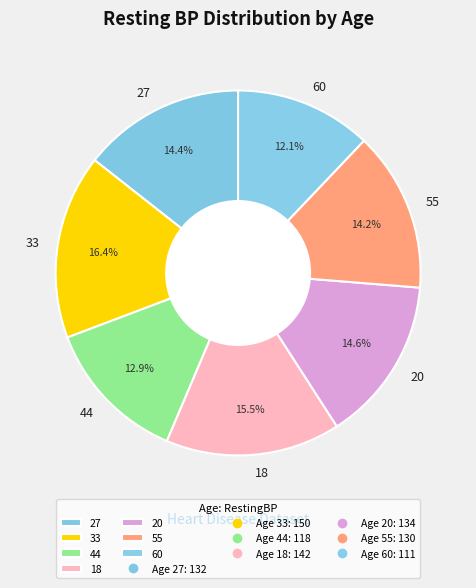

To the nearest percent, what is the combined percentage of 33 and 20?

31%